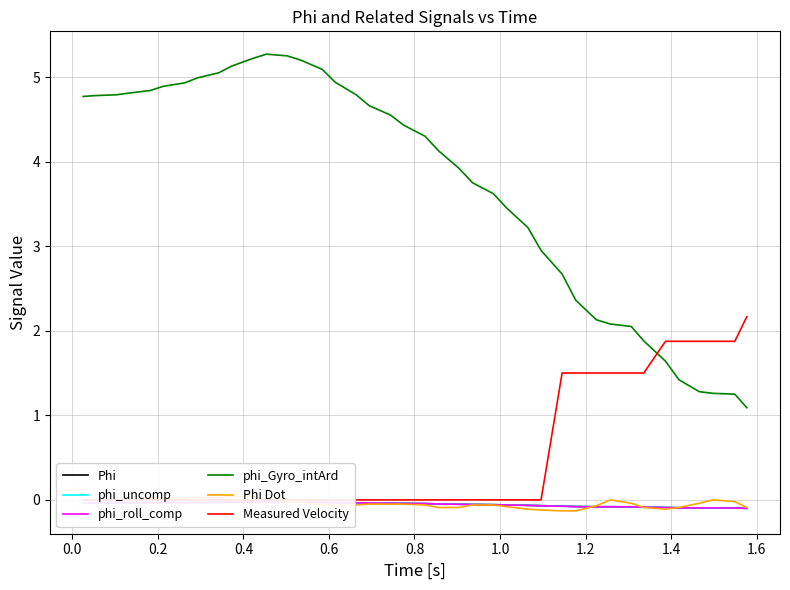

What is the maximum value for phi_Gyro_intArd?

5.3